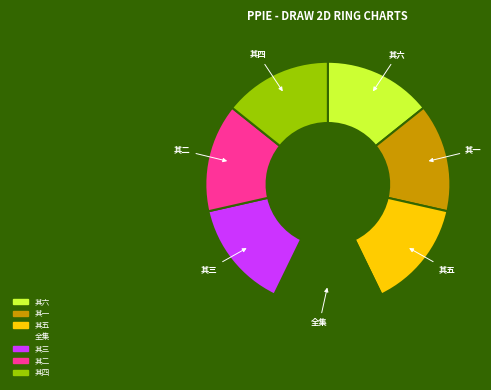

Does any single category account for the majority?

No